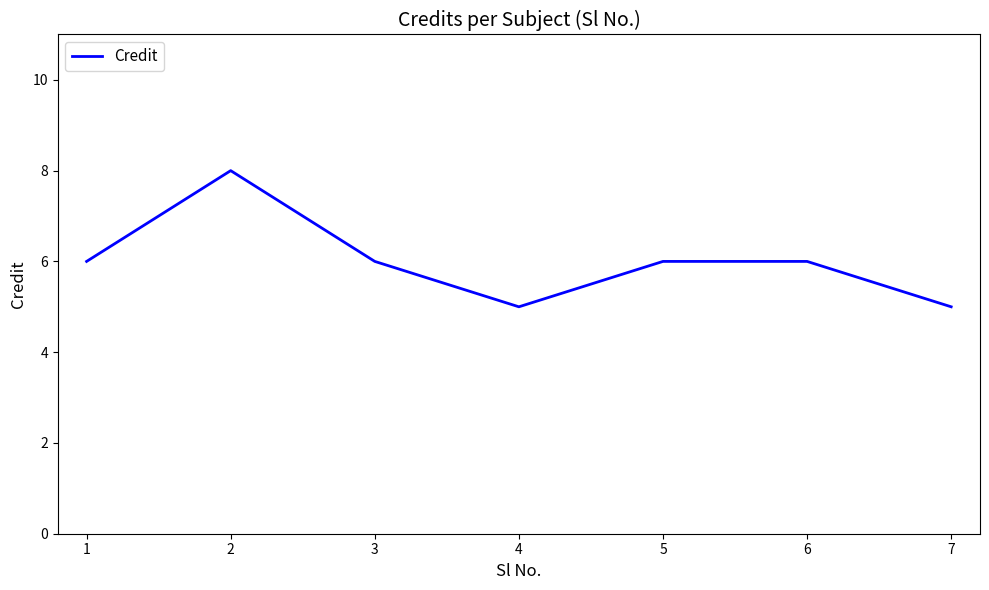

Between 4 and 3, which is larger?

3